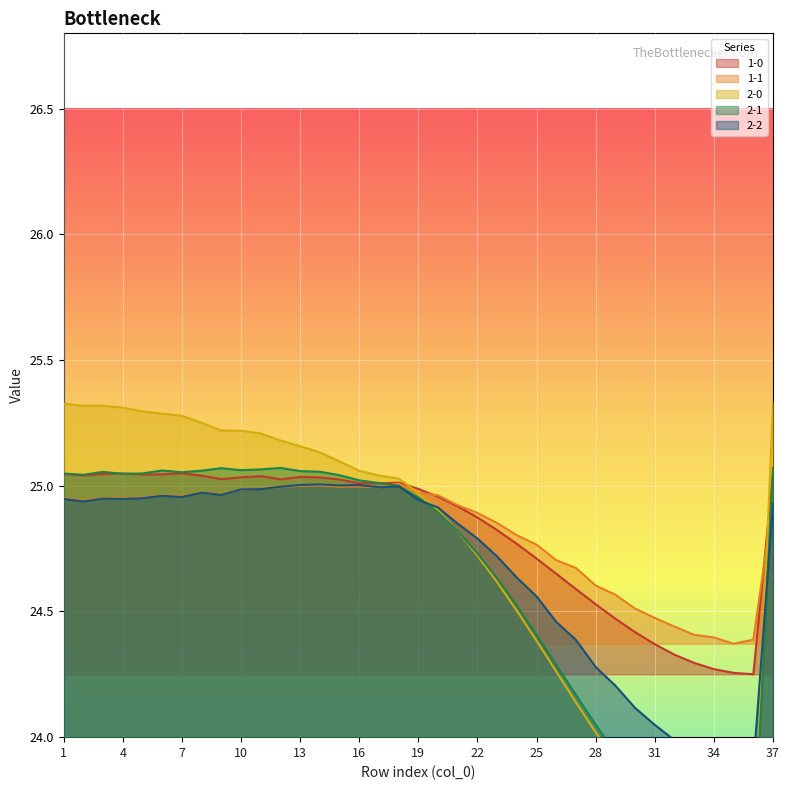

At which category is the sum across all series the highest?

37